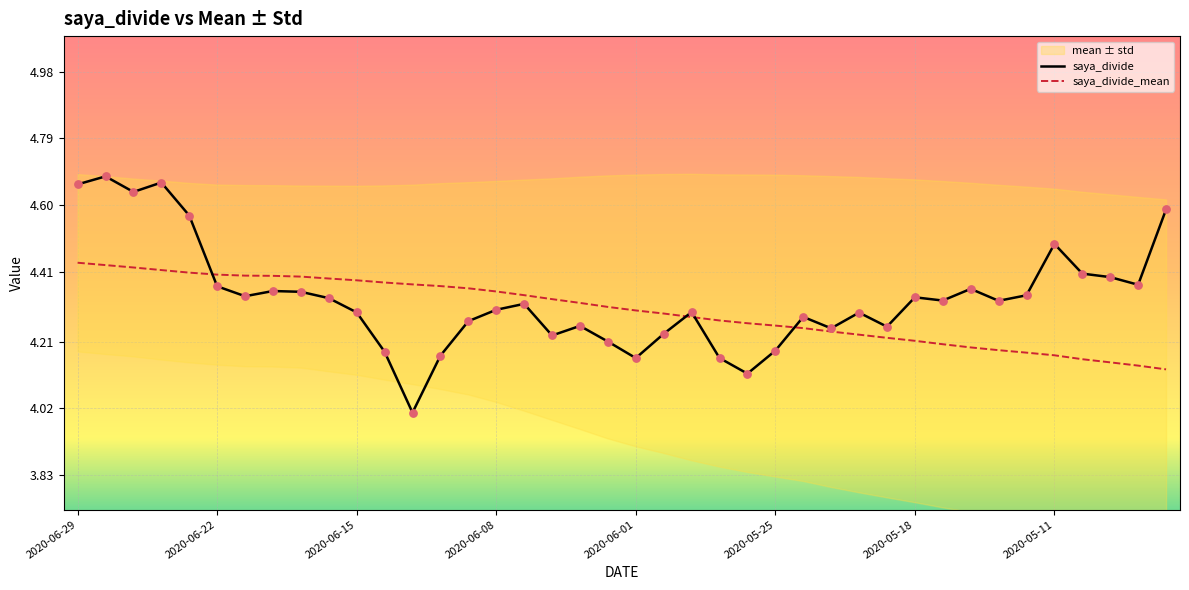

Which series has the largest total across all categories?

saya_divide